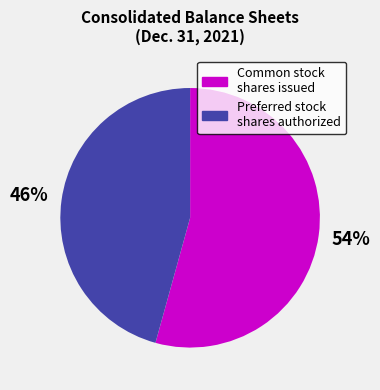

How many segments does this pie chart have?

2